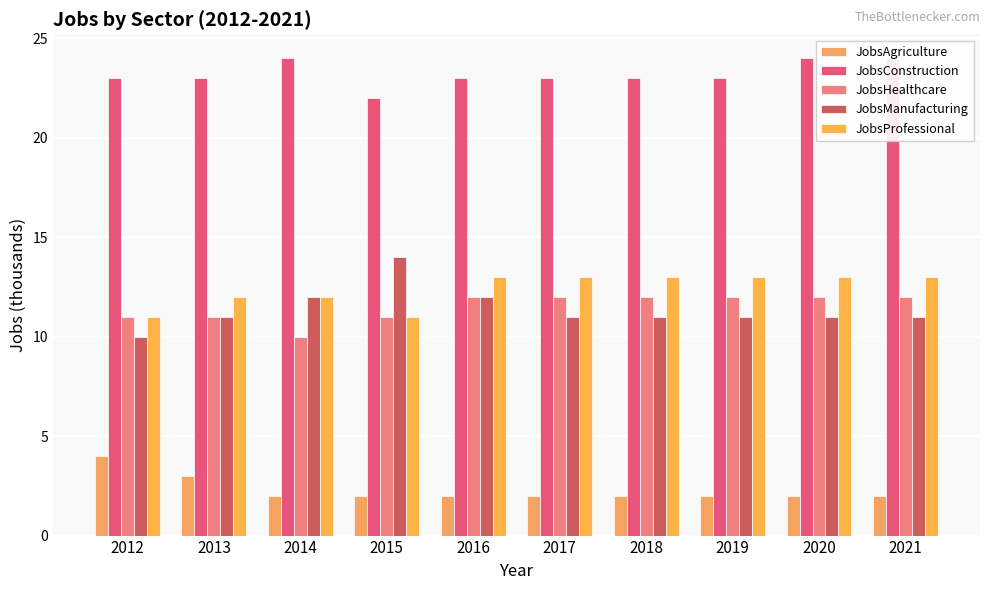

Rank the categories by JobsAgriculture value from lowest to highest.

2014, 2015, 2016, 2017, 2018, 2019, 2020, 2021, 2013, 2012